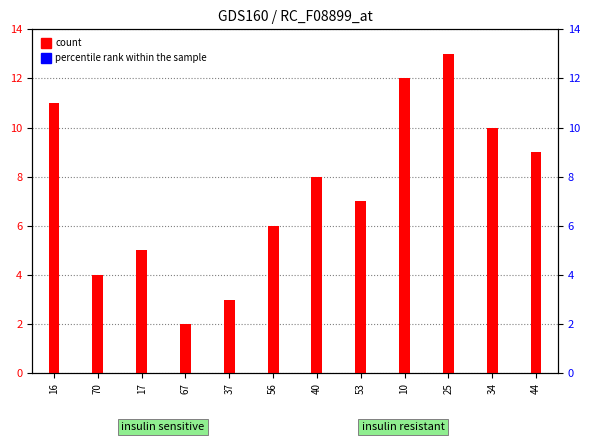

What is the maximum value shown in the chart?

13